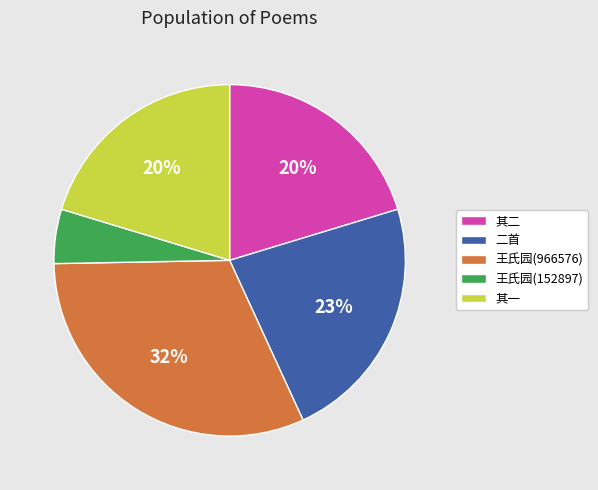

To the nearest percent, what is the difference between the largest and smallest slice percentages?

27%